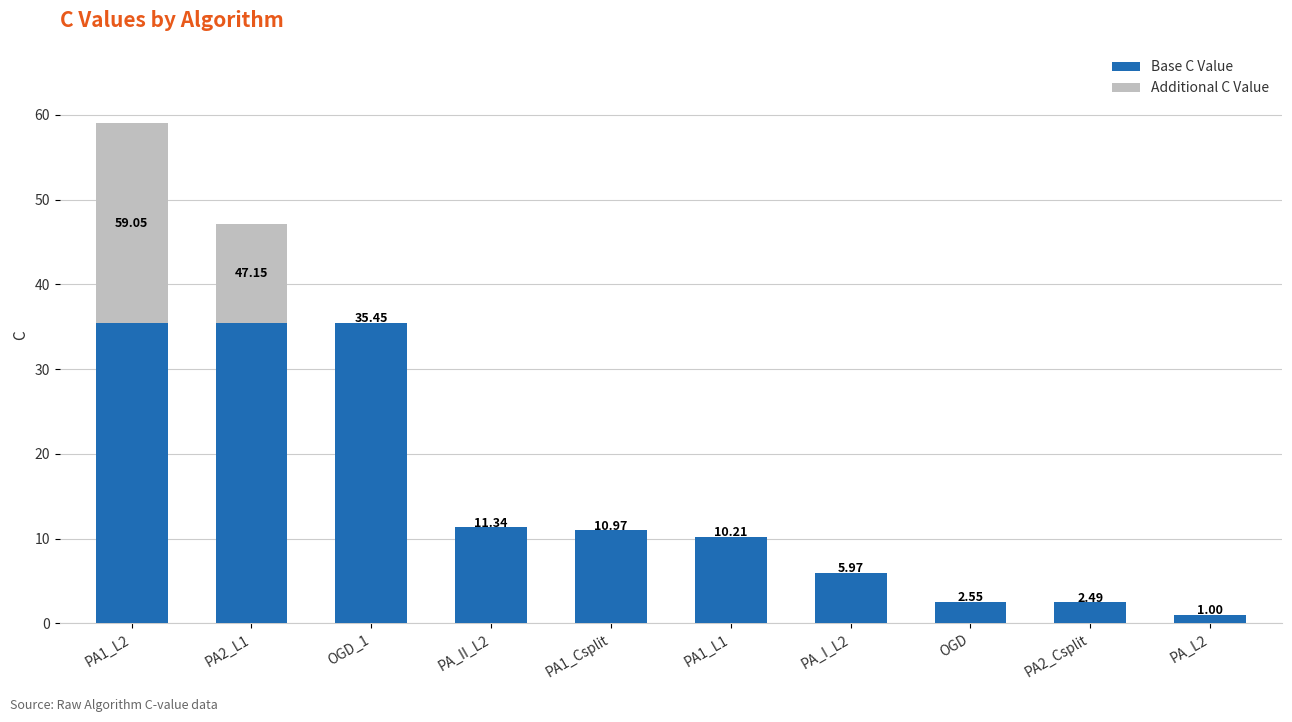

What is the sum of all Base C Value values?

150.8